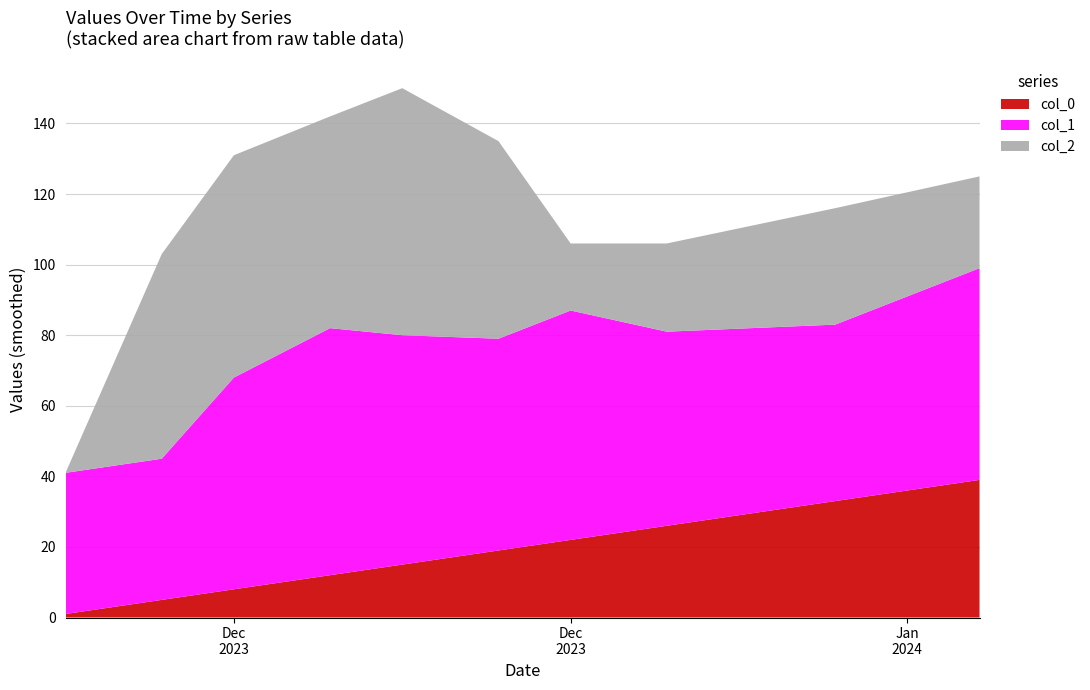

Reading left to right, extract all data points from this chart.

col_0: 2023-11-27=1	2023-12-01=5	2023-12-04=8	2023-12-08=12	2023-12-11=15	2023-12-15=19	2023-12-18=22	2023-12-22=26	2023-12-29=33	2024-01-04=39
col_1: 2023-11-27=40	2023-12-01=40	2023-12-04=60	2023-12-08=70	2023-12-11=65	2023-12-15=60	2023-12-18=65	2023-12-22=55	2023-12-29=50	2024-01-04=60
col_2: 2023-11-27=0	2023-12-01=58	2023-12-04=63	2023-12-08=60	2023-12-11=70	2023-12-15=56	2023-12-18=19	2023-12-22=25	2023-12-29=33	2024-01-04=26